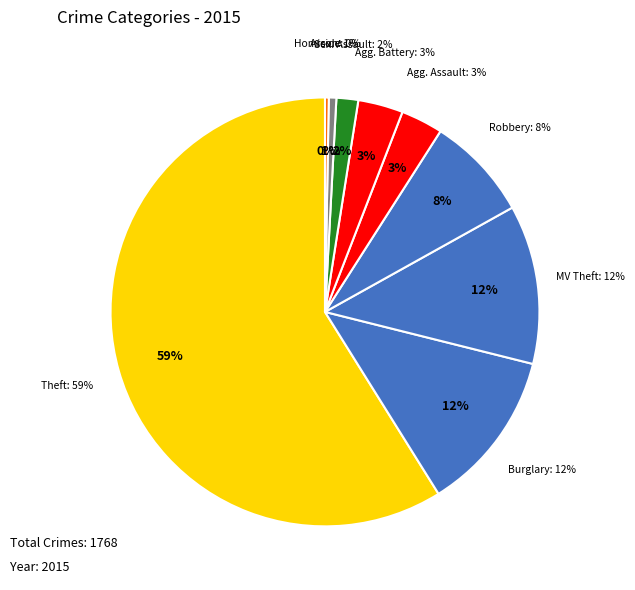

How many segments does this pie chart have?

9